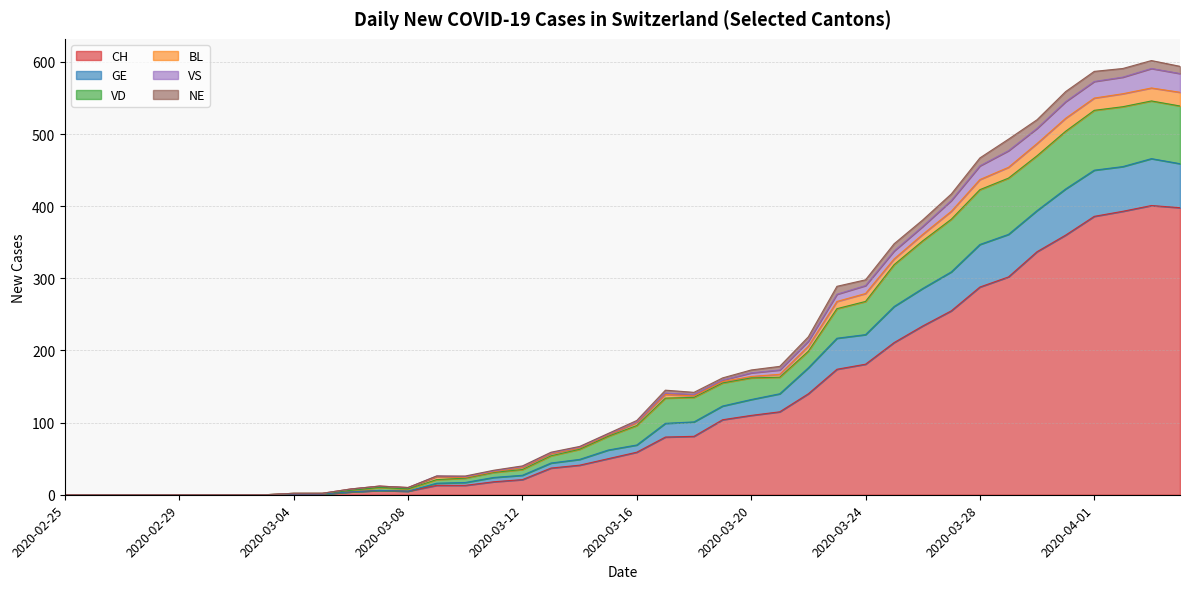

What is the maximum value for CH?

401